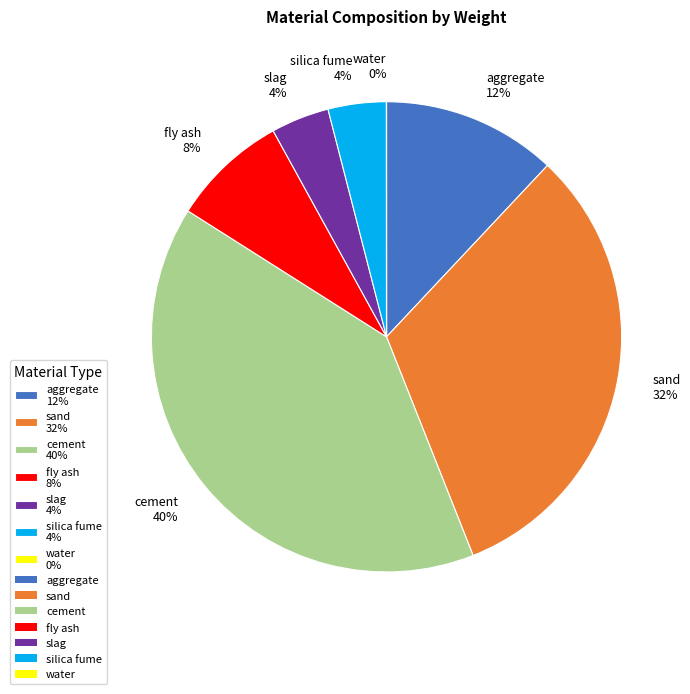

To the nearest percent, what percentage of the pie is slag?

4%